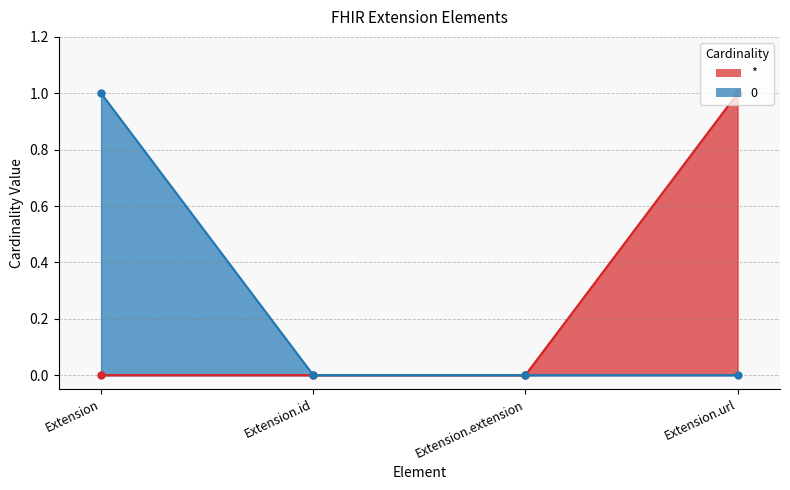

Is it true that * equals -1 at Extension.extension?

False